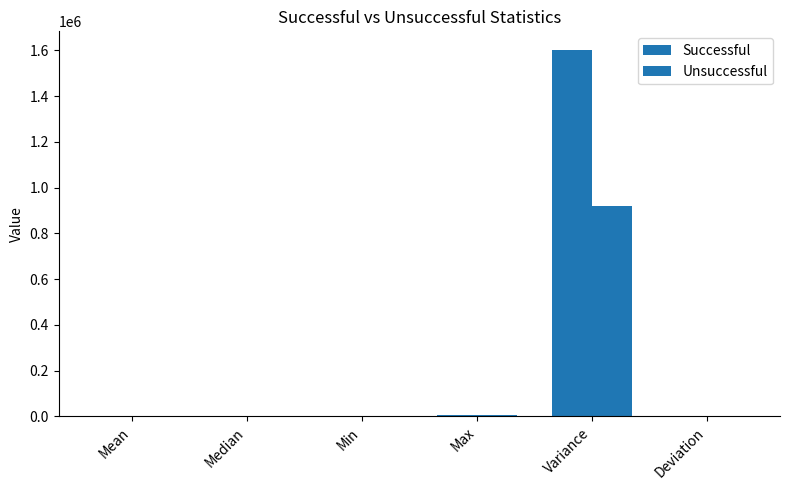

How many groups of bars are there?

6